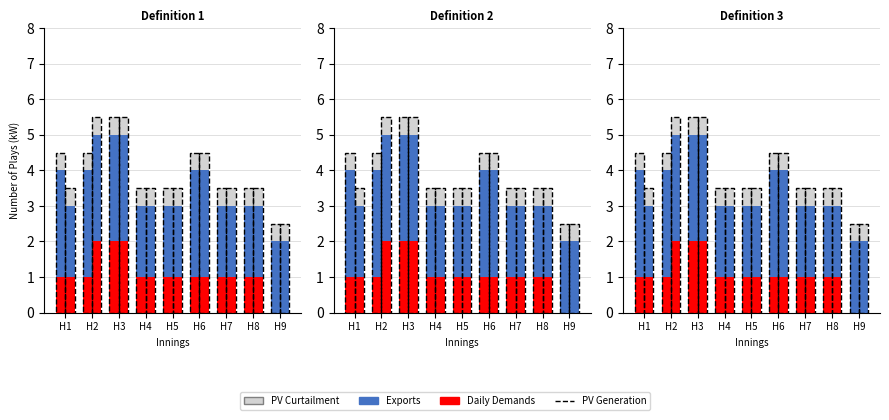

List the series in order of their peak value, highest first.

Exports, Daily Demands, PV Curtailment